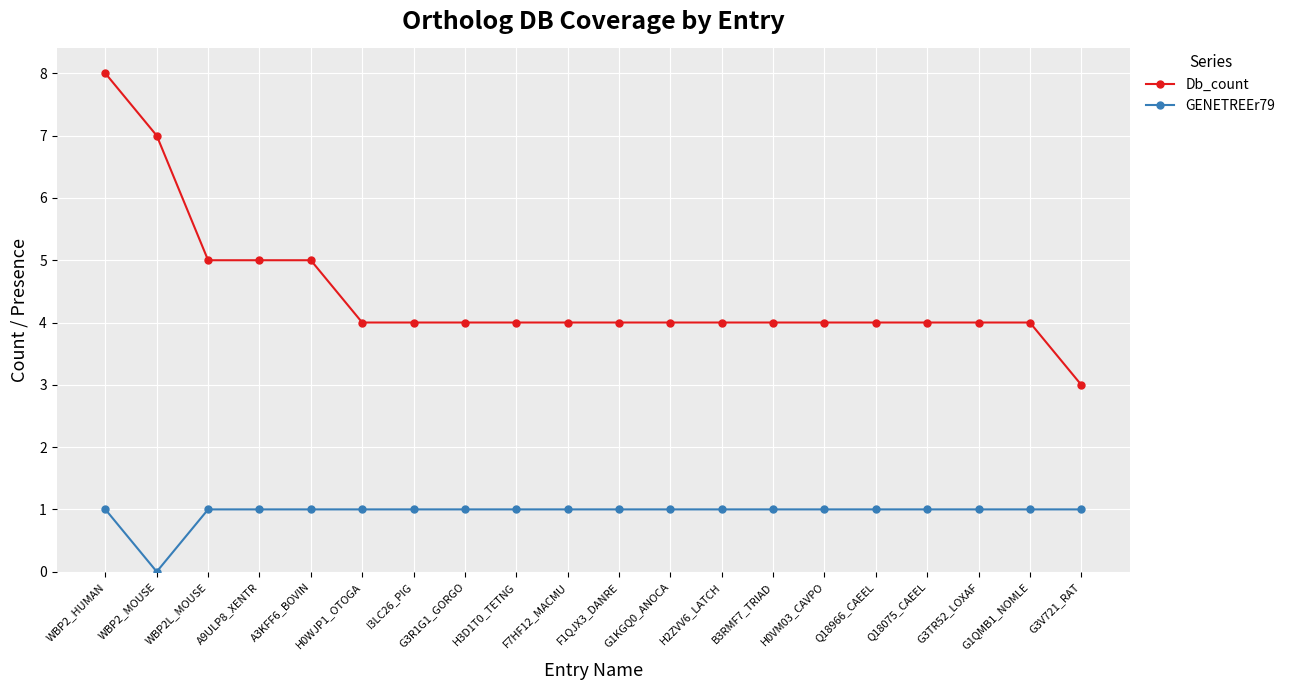

List the series in order of their peak value, lowest first.

GENETREEr79, Db_count